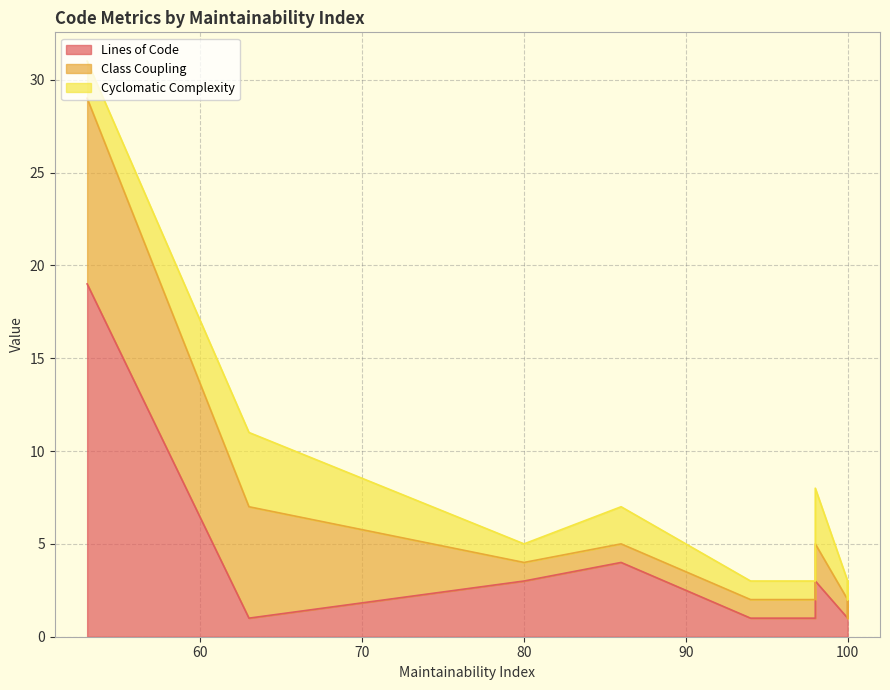

How many lines are shown in the chart?

3